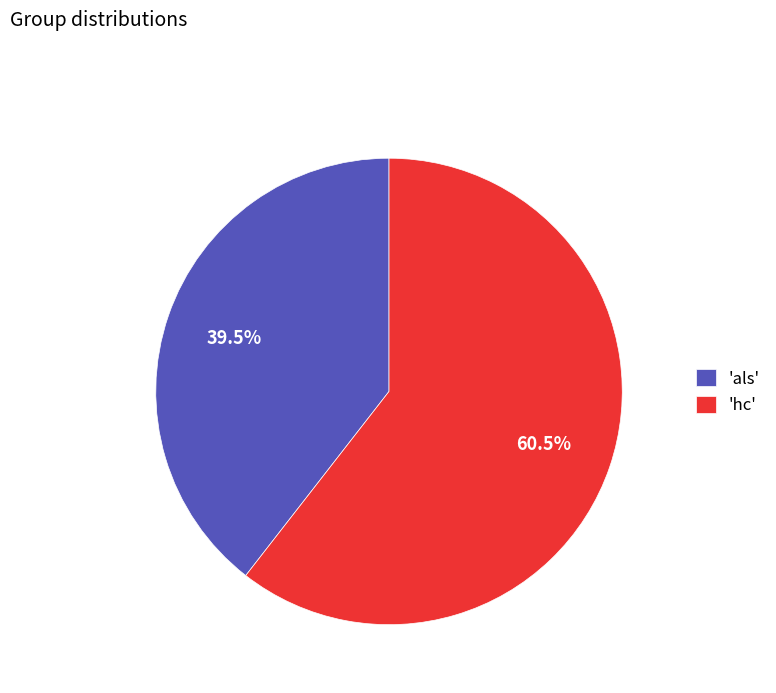

Combined, do 'hc' and 'als' account for over 50%?

Yes